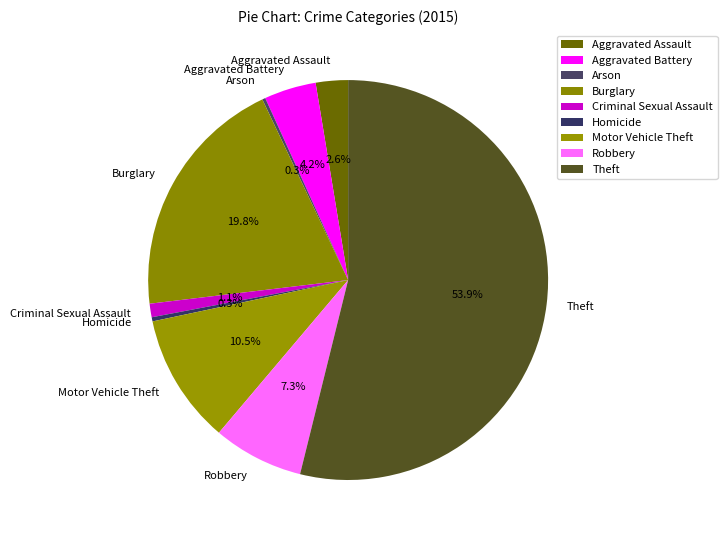

Approximately how many times larger is the value at Theft compared to Burglary?

2.7